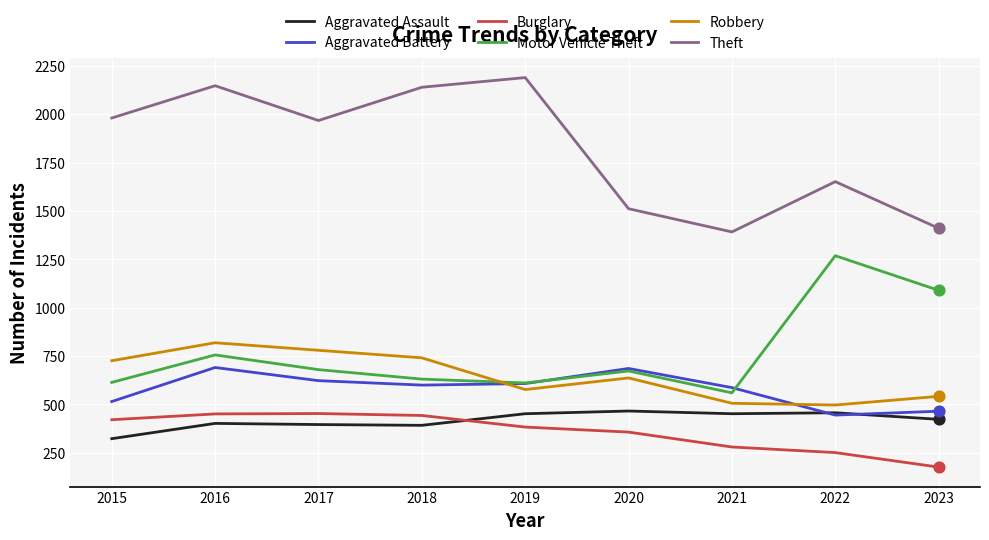

Which series has the widest spread of values?

Theft